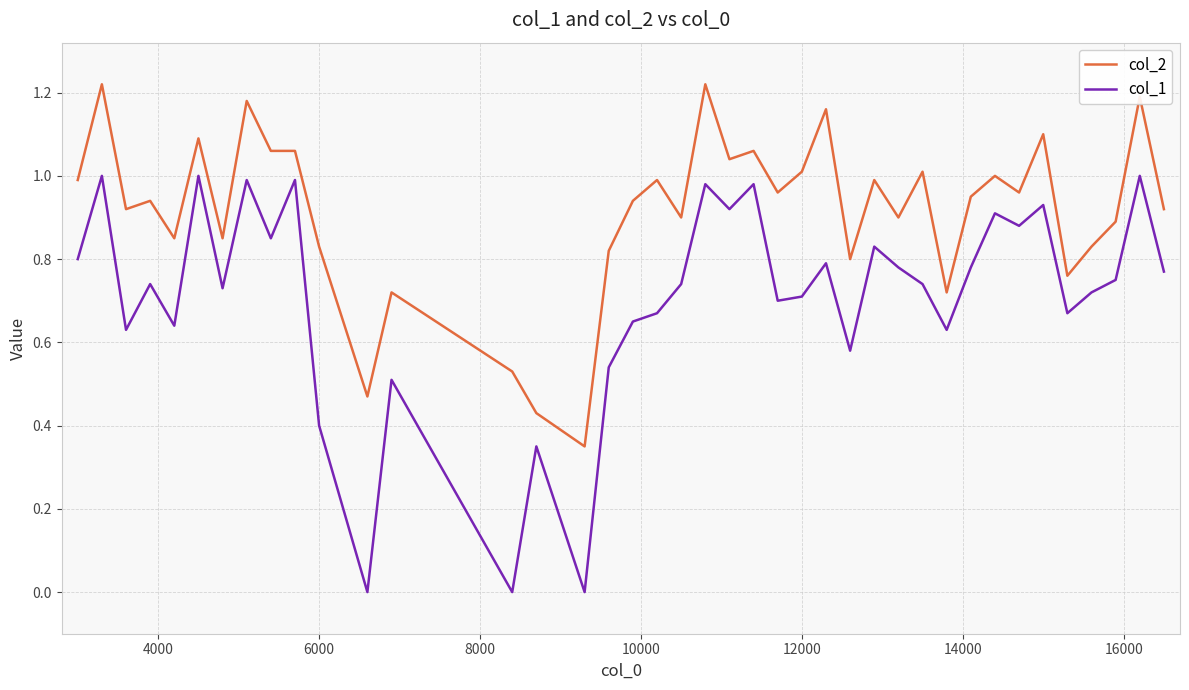

At how many categories does at least one series exceed 0?

40